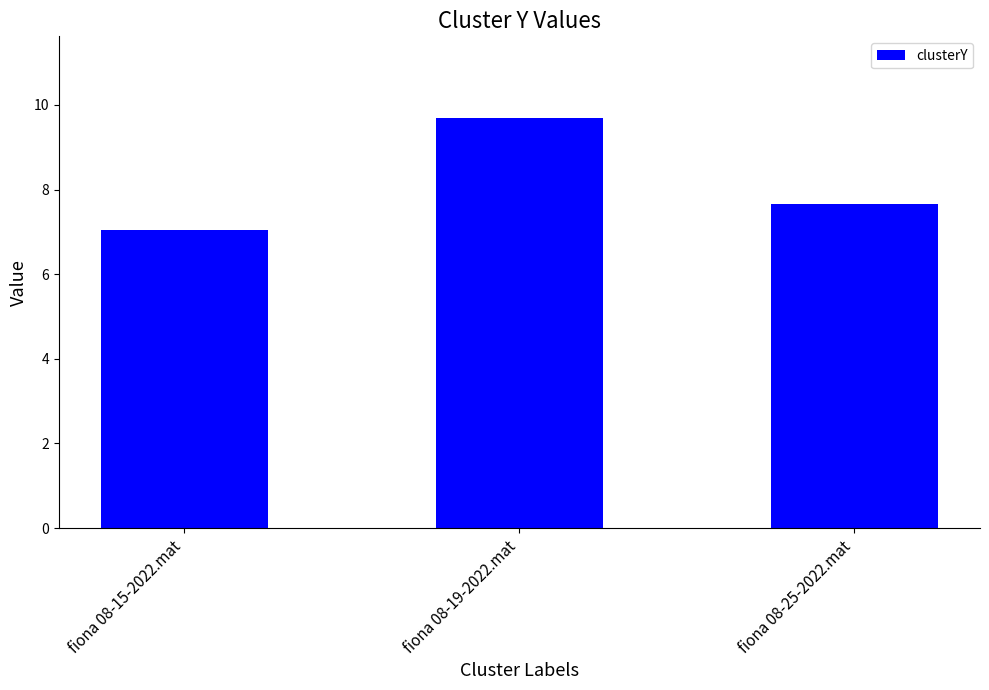

What position from the left is fiona 08-25-2022.mat?

3